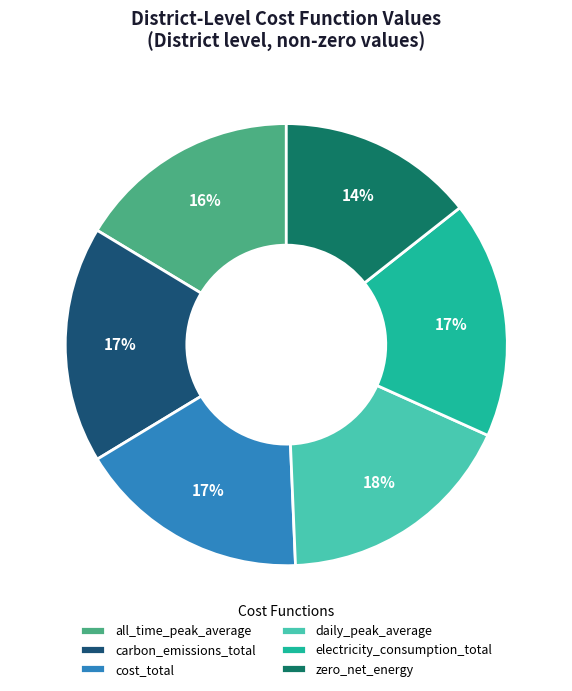

True or false: zero_net_energy accounts for 14% of the total.

True